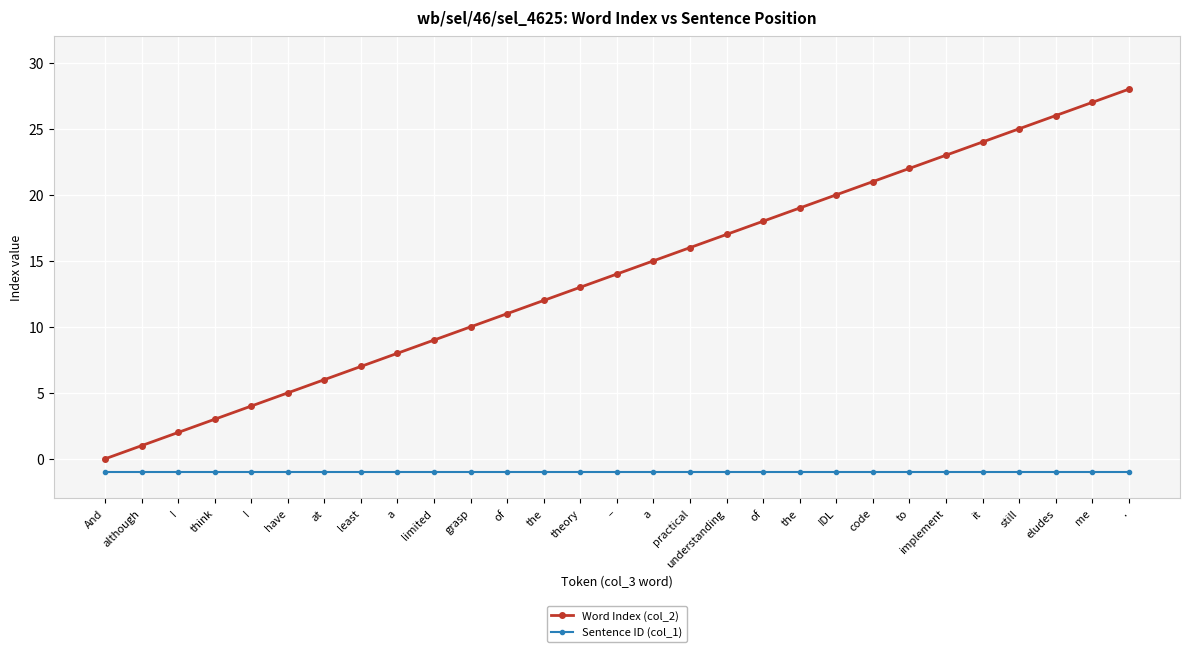

What is the greatest value displayed?

28